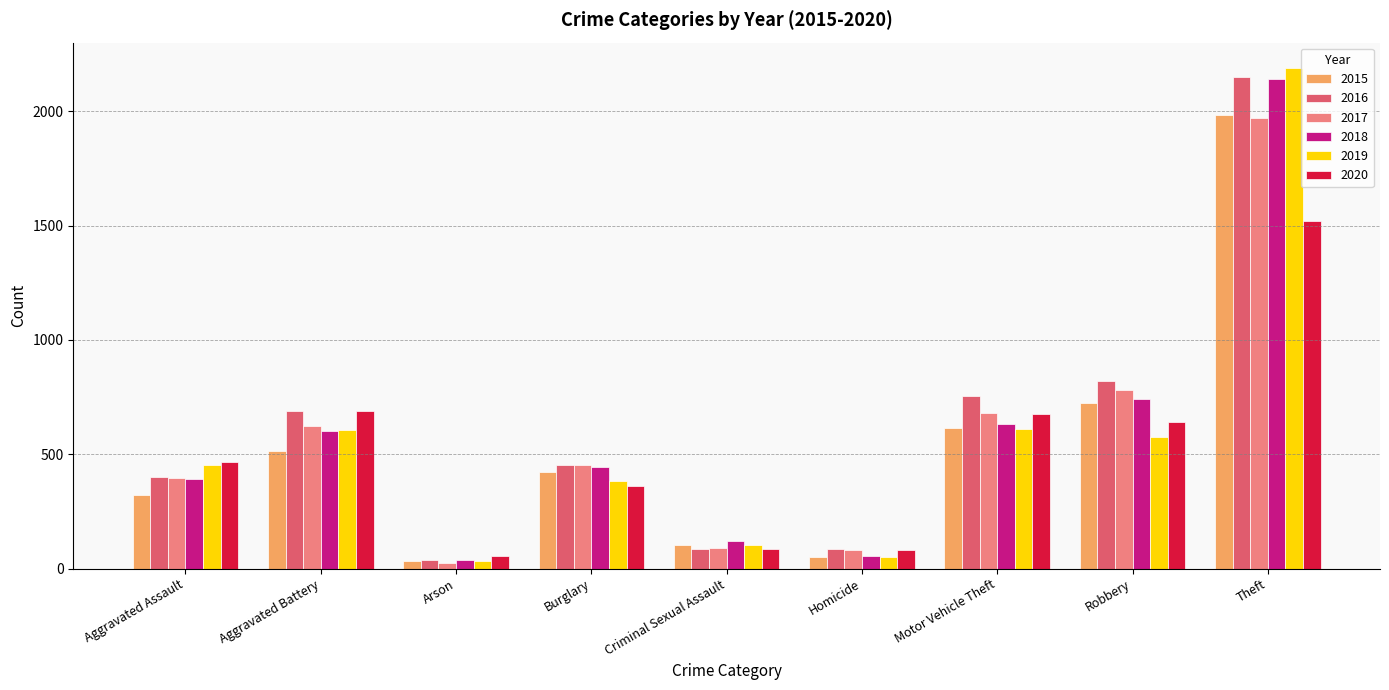

What is the minimum value shown in the chart?

23